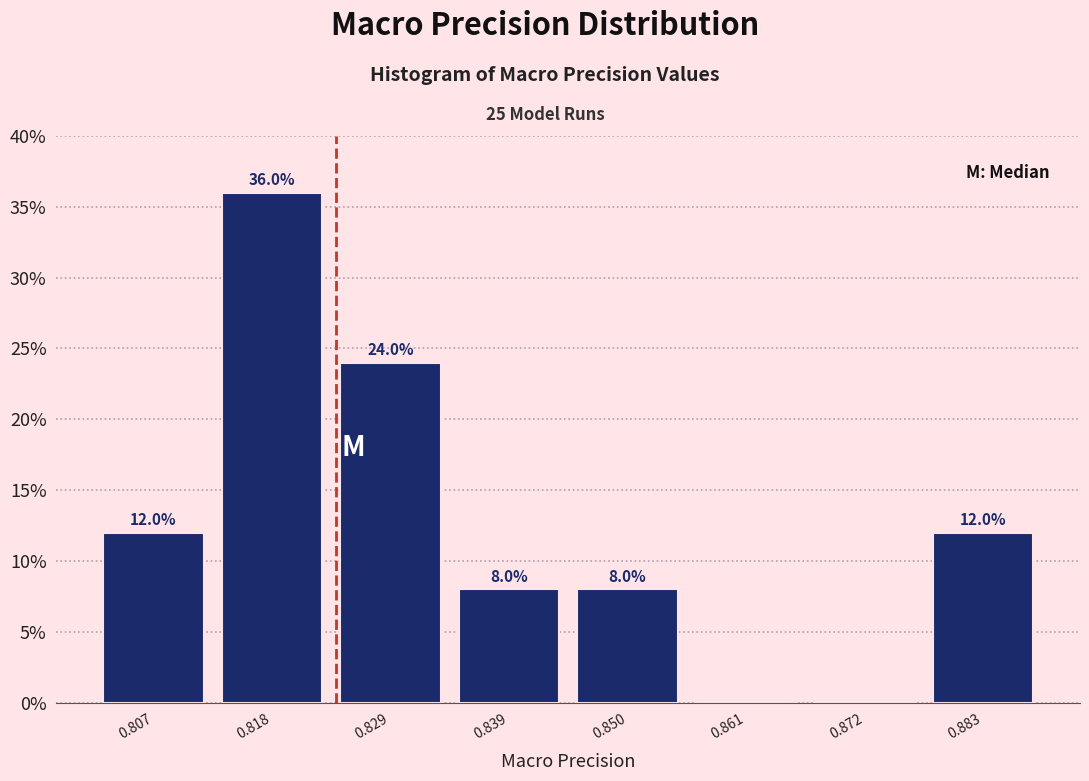

Which range on the x-axis has the tallest bar?

0.812 to 0.824